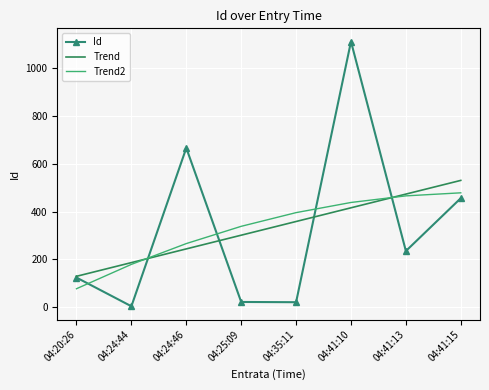

Is the value of Id at 04:24:46 greater than the value of Trend at 04:41:13?

Yes